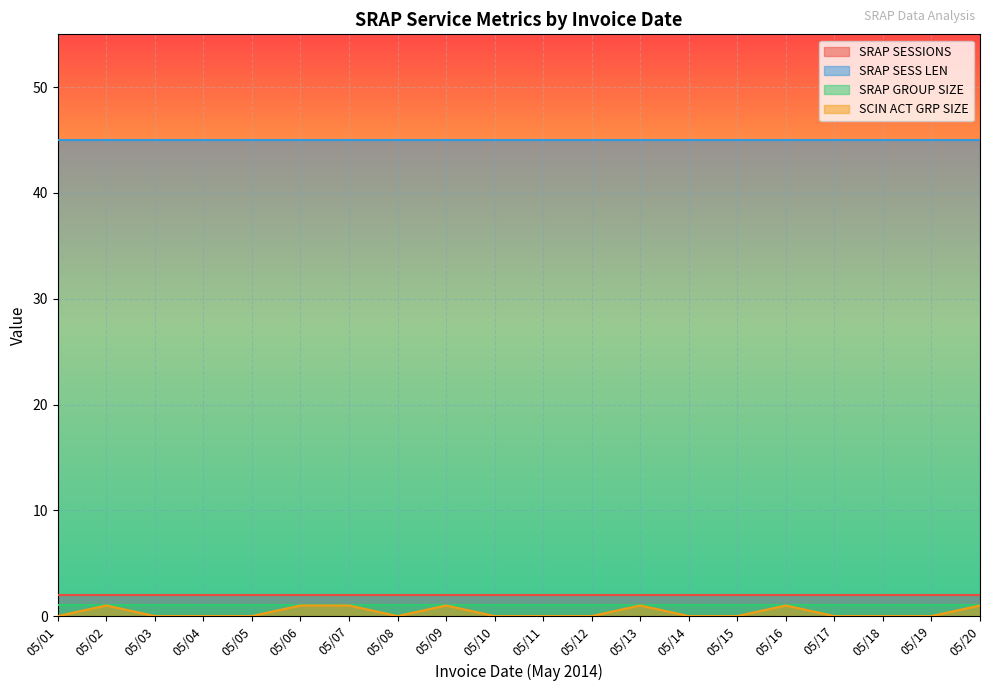

Rank the series at 05/04 from lowest to highest value.

SCIN ACT GRP SIZE, SRAP GROUP SIZE, SRAP SESSIONS, SRAP SESS LEN